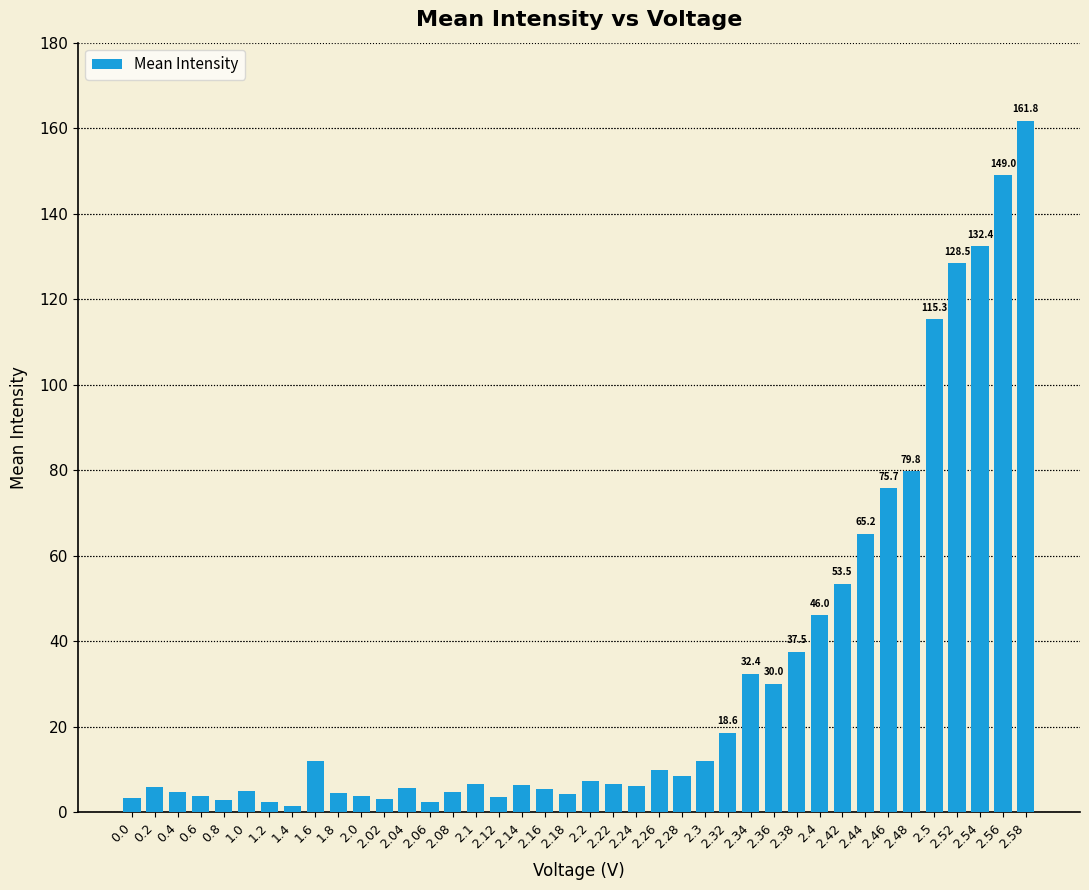

What is the label of the 14th bar from the left?

2.06